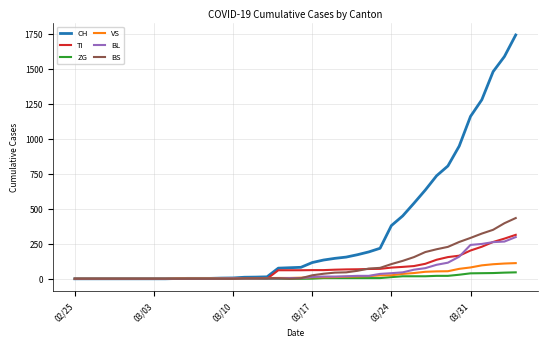

Which series has the largest range (max minus min)?

CH